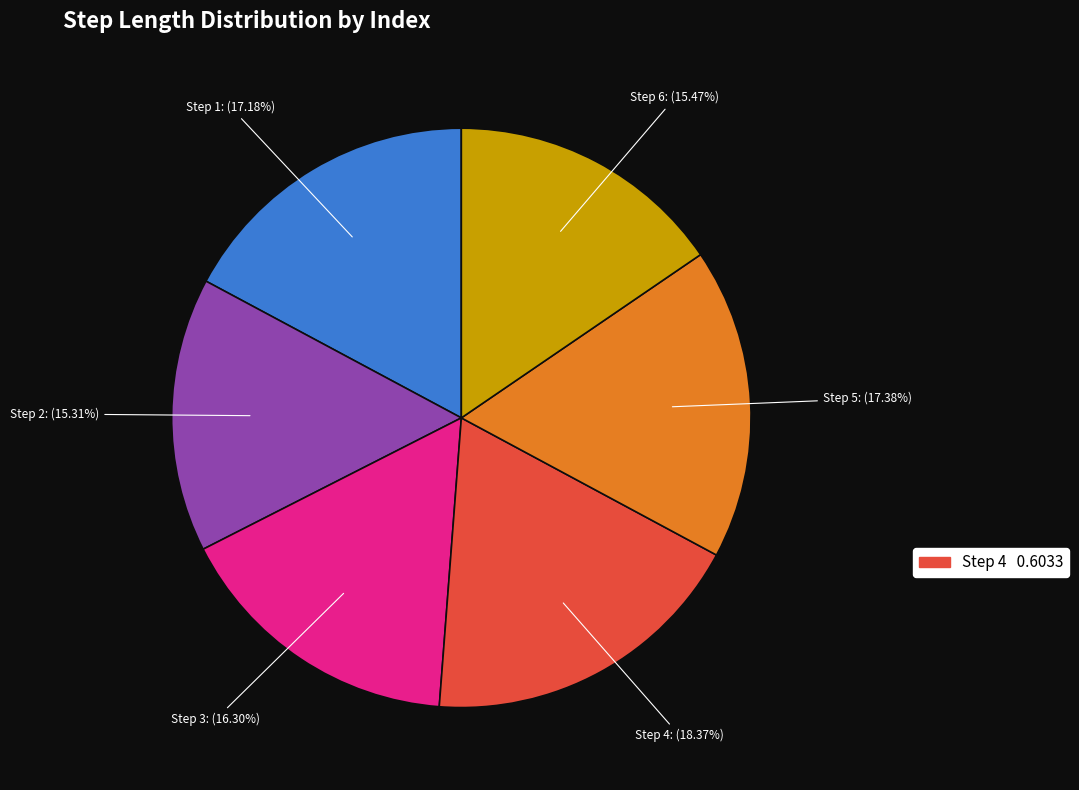

Is there any slice that represents more than half of the pie?

No